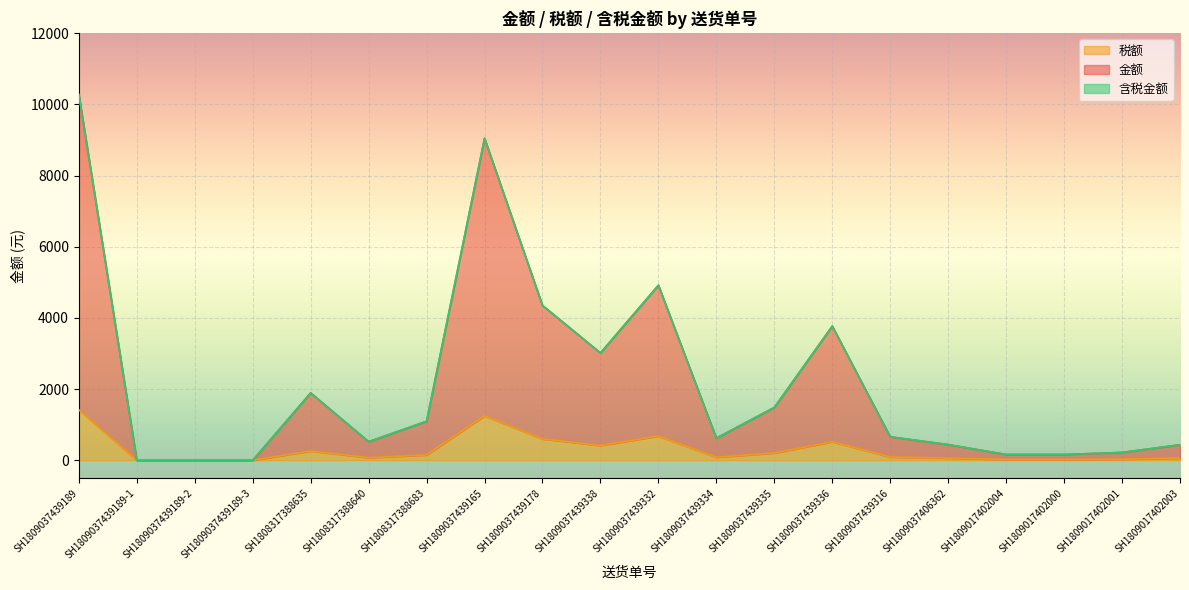

What is the difference between the highest and lowest values at SH1809037439334?

536.0